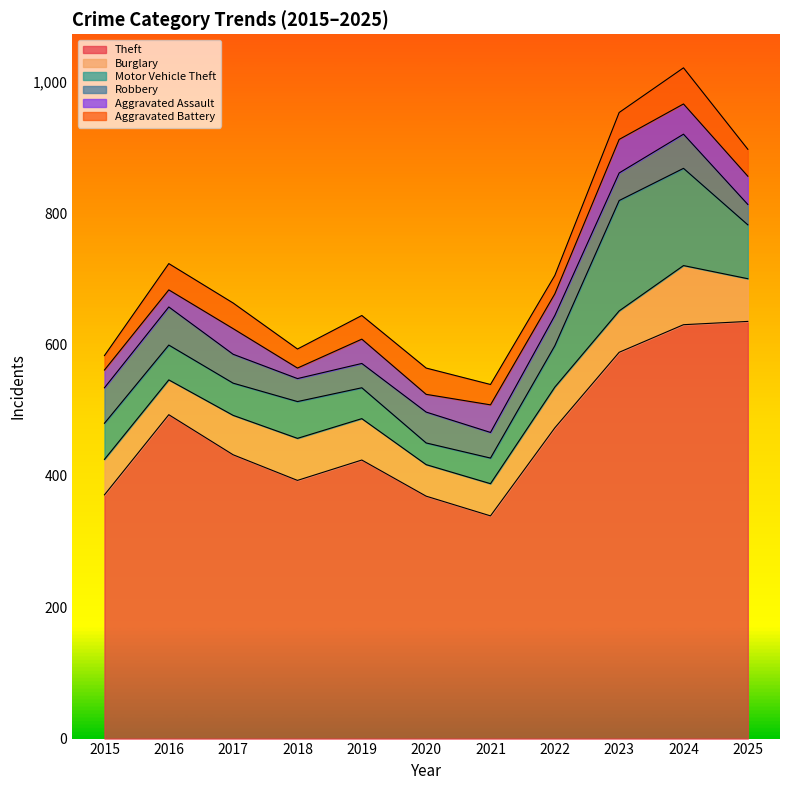

Where does the Theft series first go above 432?

2016